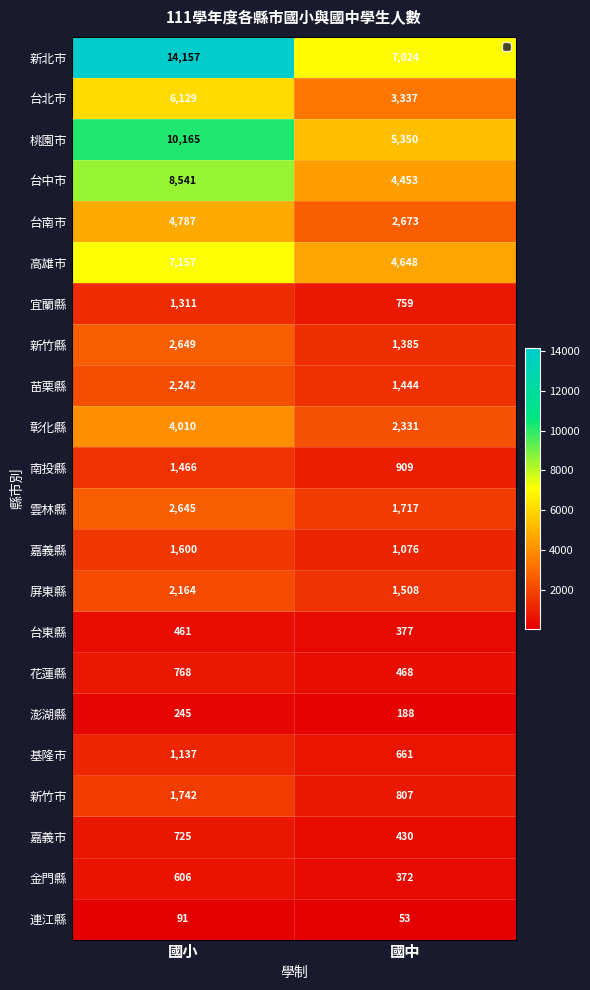

Which category has the lowest value in the 彰化縣 series?

國中